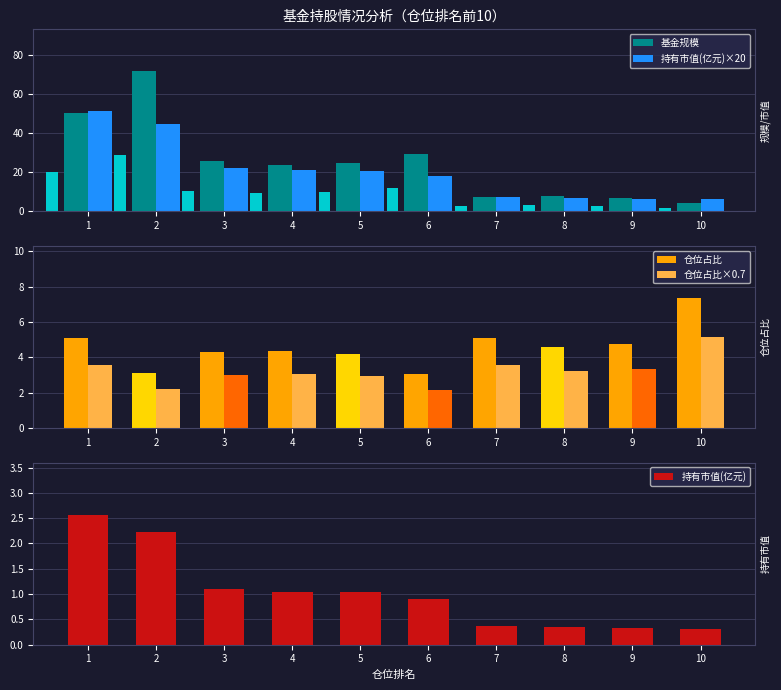

The 持有市值(亿元) series shows 0.3 at 10. True or false?

True